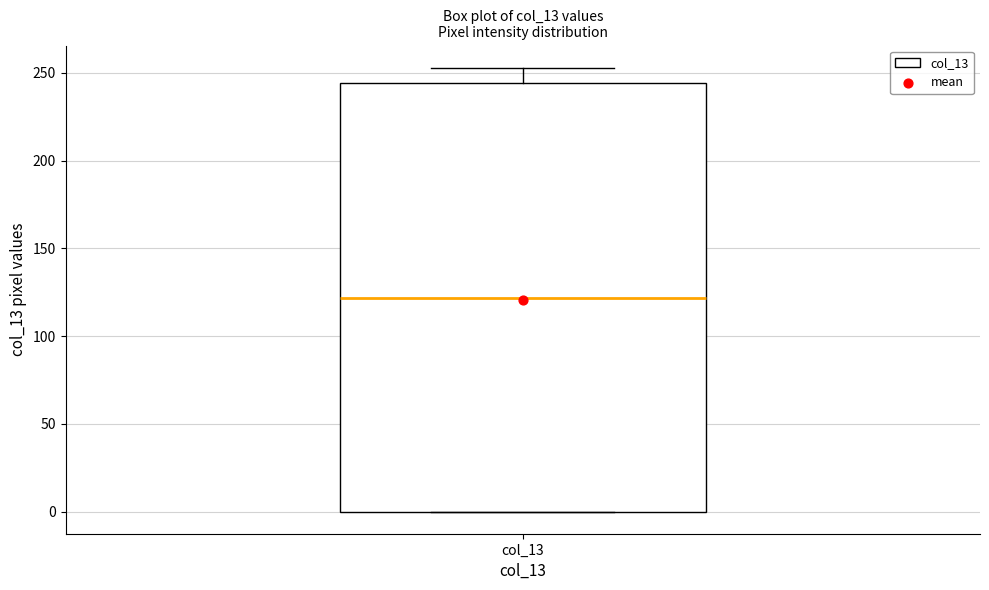

Read this box plot against the y-axis: the position of the median line, the range covered by the box, and the ends of both whiskers. The values are not printed on the chart, so give them approximately, as read against the axis.

median 120, box 0 to 245, whiskers 0 to 255